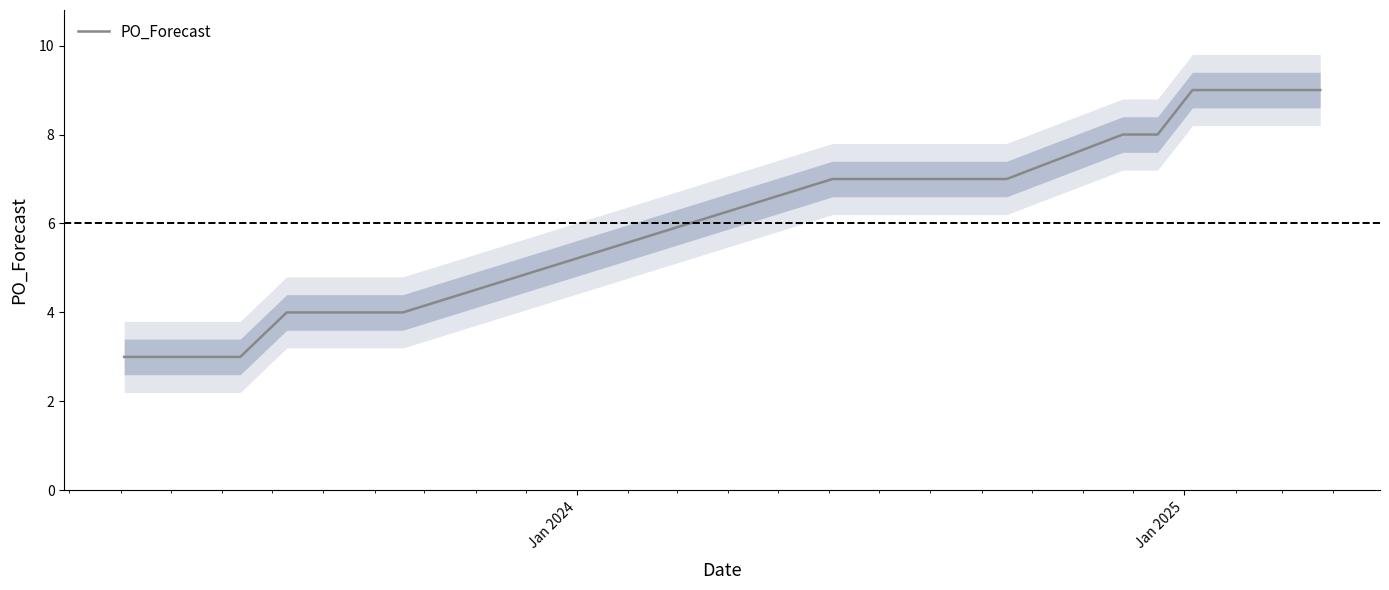

What is the value of the 34th point from the left?

9